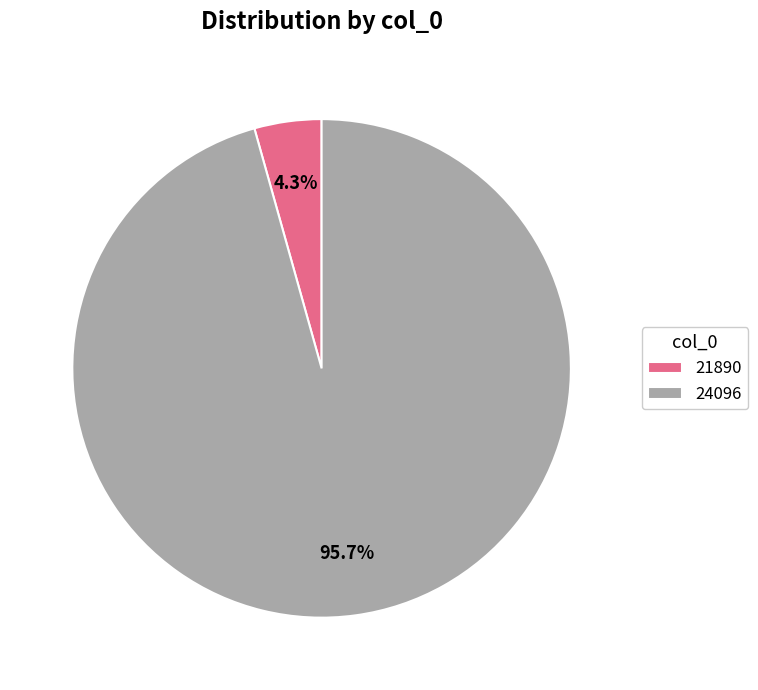

The 21890 slice represents 4% of the pie. True or false?

True